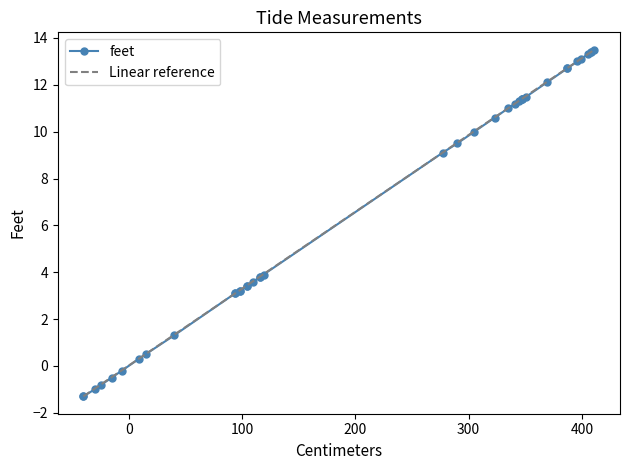

What is the maximum value shown in the chart?

13.5